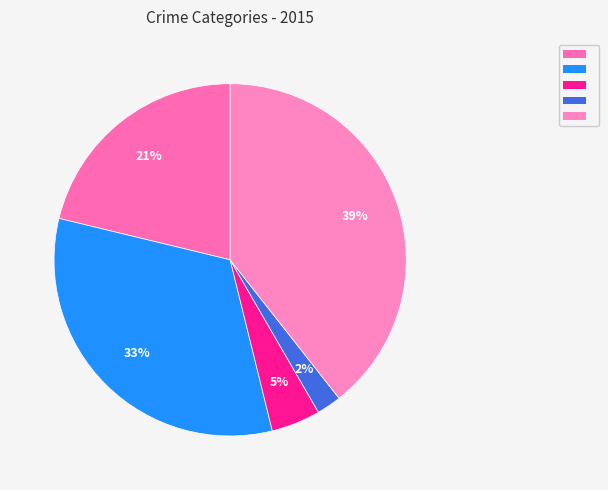

Rank the categories by value from highest to lowest.

Robbery, Aggravated Battery, Aggravated Assault, Criminal Sexual Assault, Homicide